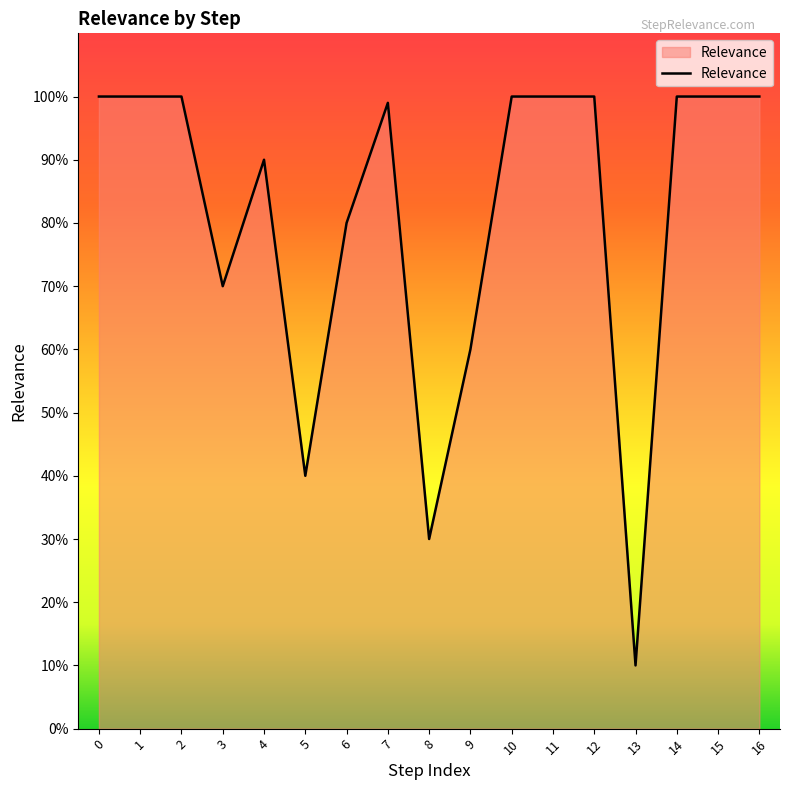

Does the chart have visible grid lines?

No